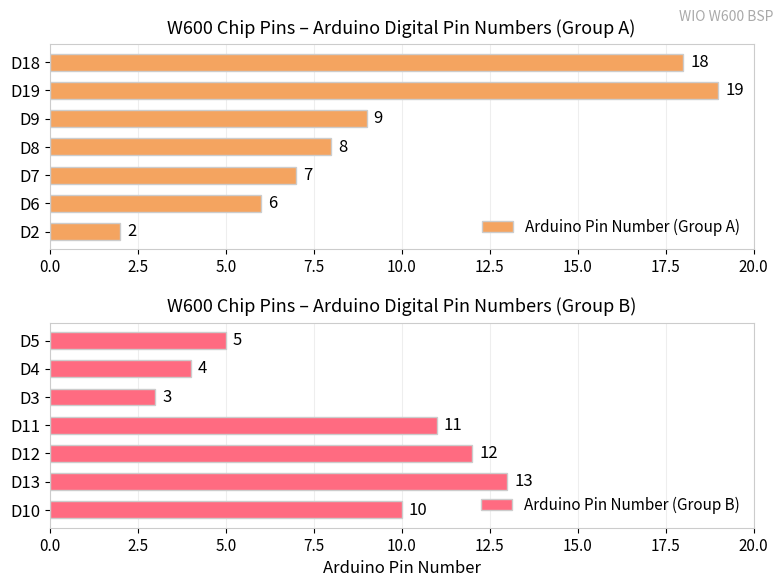

What are all the series names shown in the legend?

Arduino Pin Number (Group A), Arduino Pin Number (Group B)